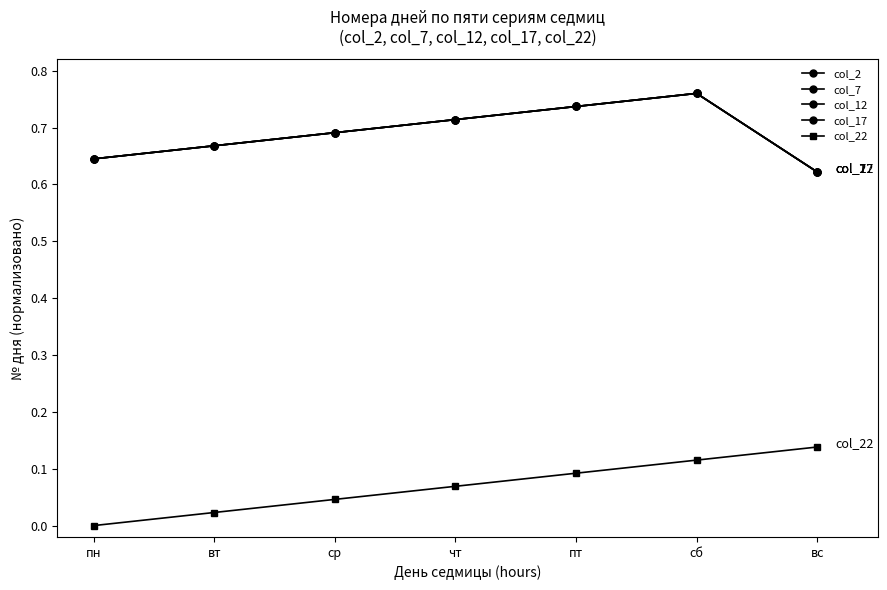

Is this an area chart (filled region under the line)?

No